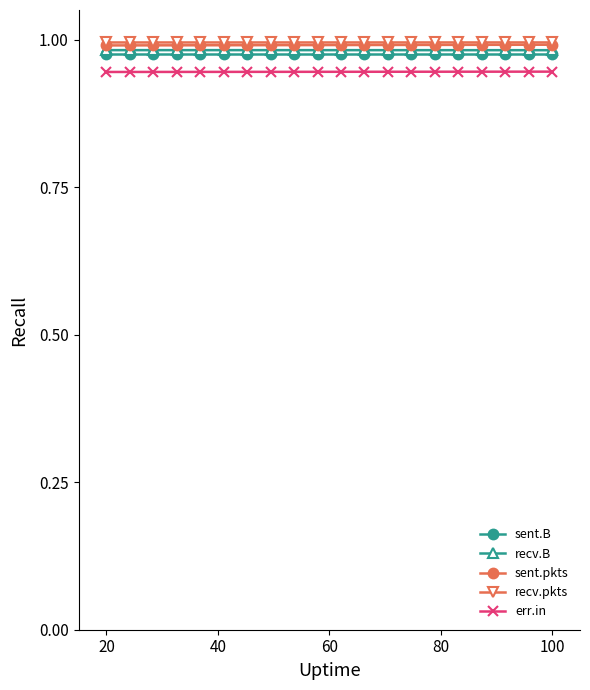

True or false: err.in and recv.B intersect in this chart.

False